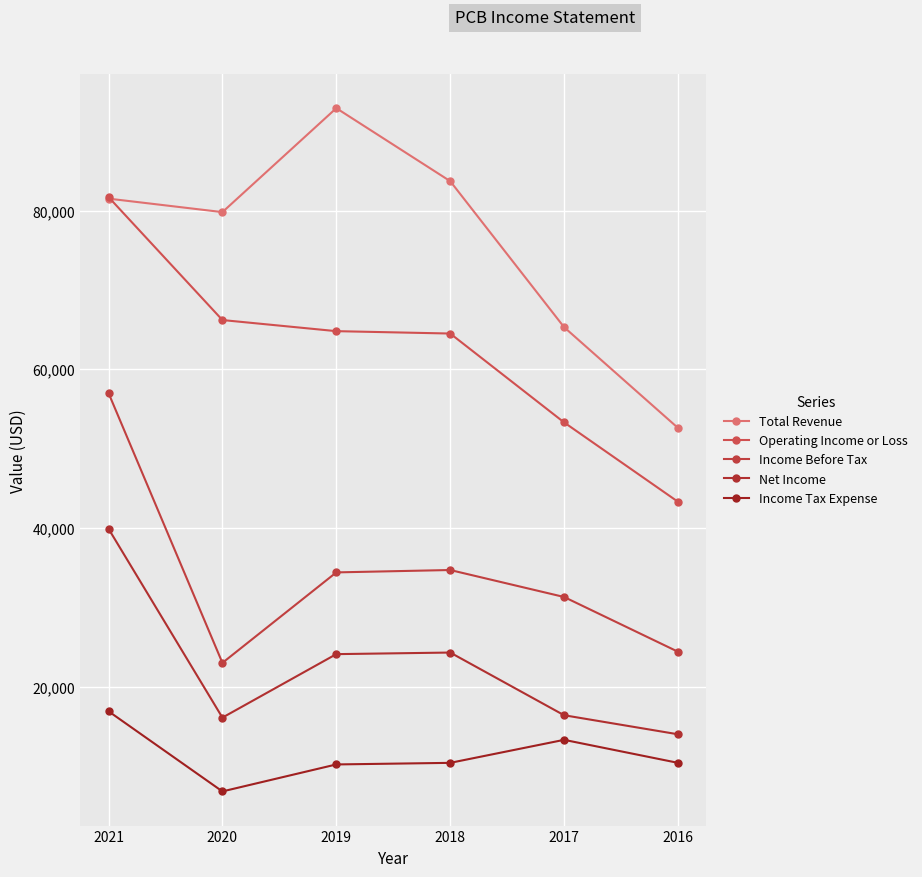

True or false: Income Before Tax and Income Tax Expense cross at least once.

False